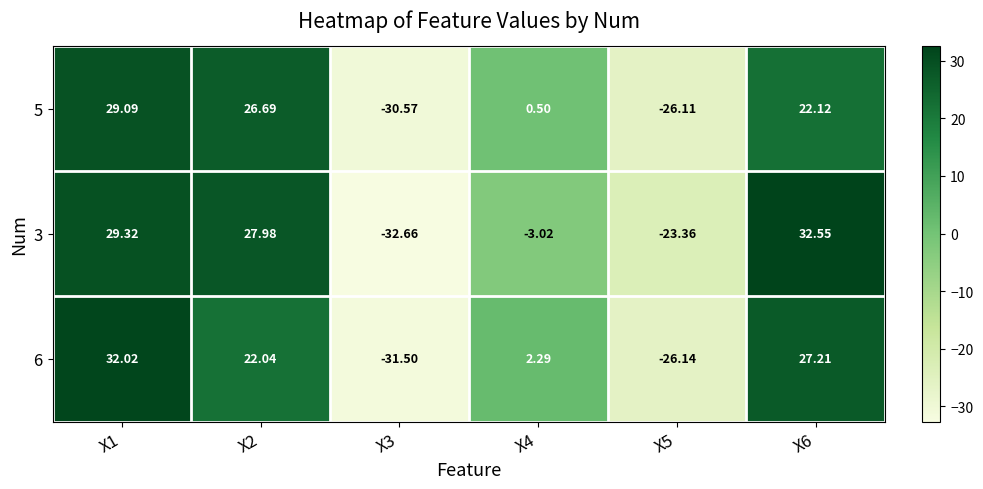

What is the difference between the highest and lowest values at X2?

5.9